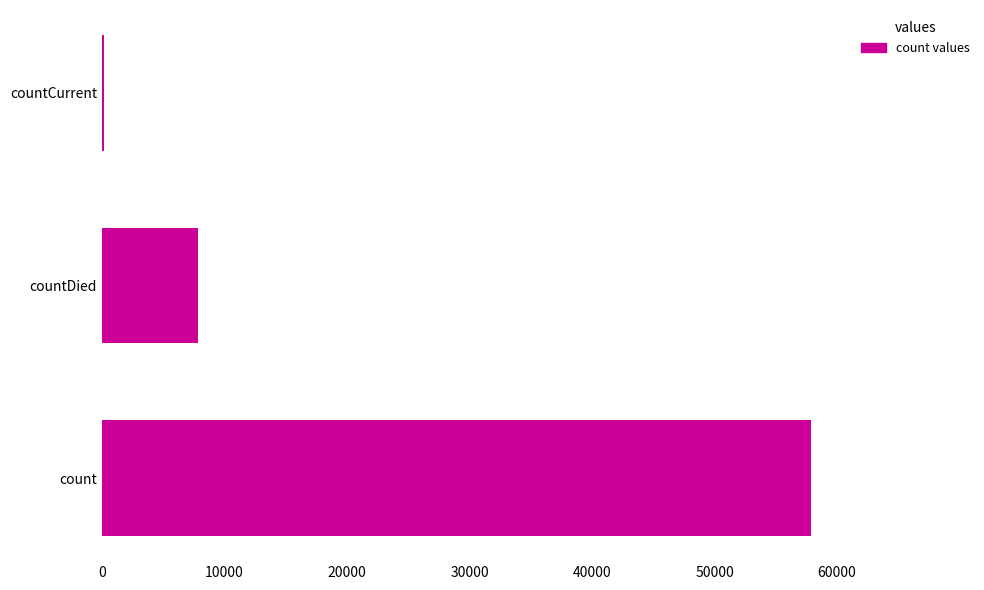

What is the difference between the maximum and minimum values?

57700